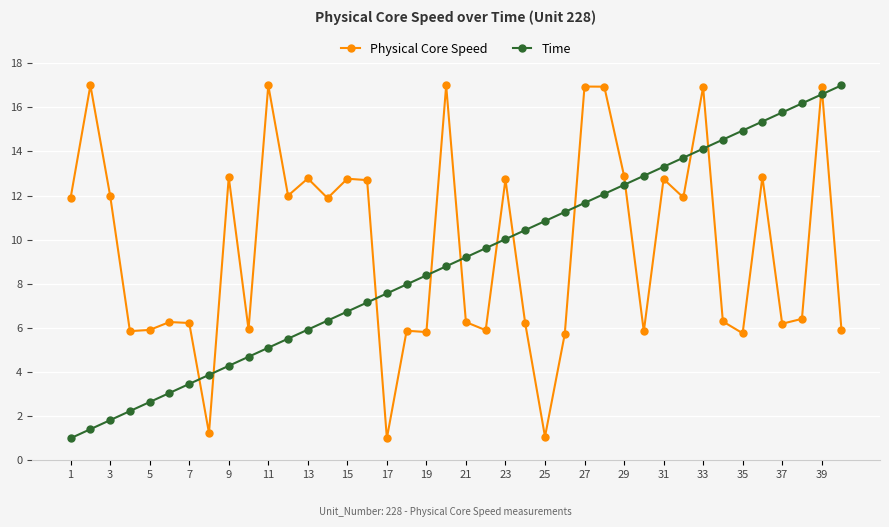

True or false: Physical Core Speed has more than 2 interior local peaks.

True